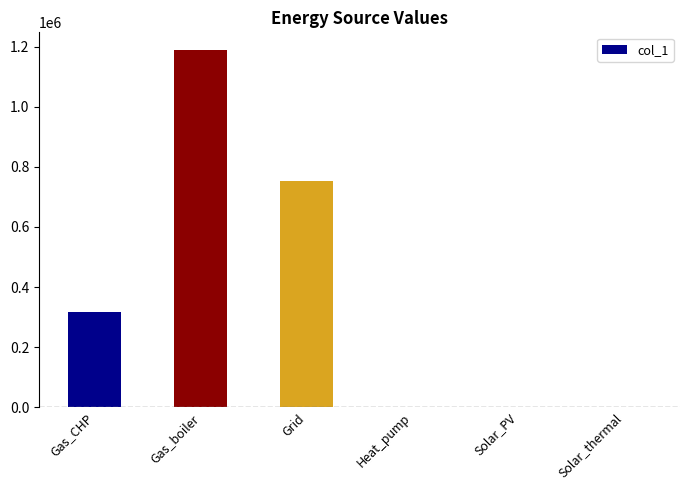

The value at Gas_boiler is 531033.4. True or false?

False